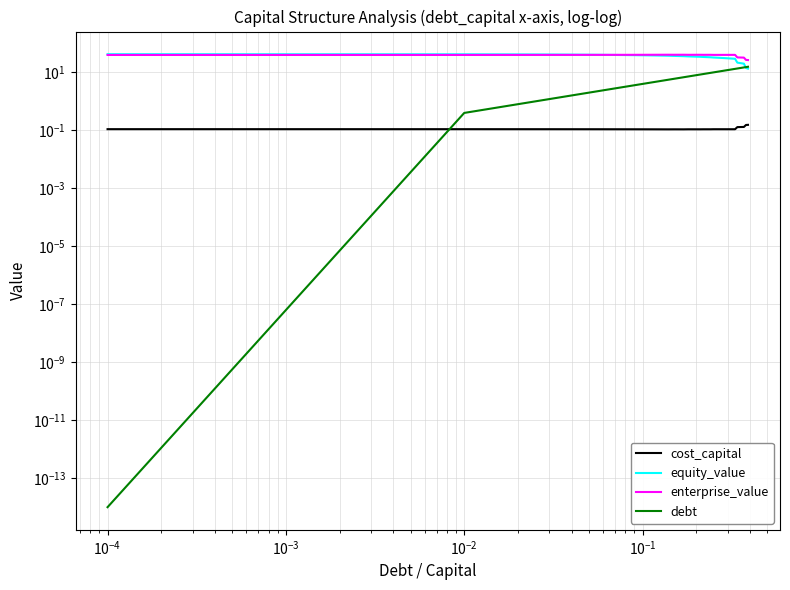

True or false: cost_capital and equity_value intersect in this chart.

False